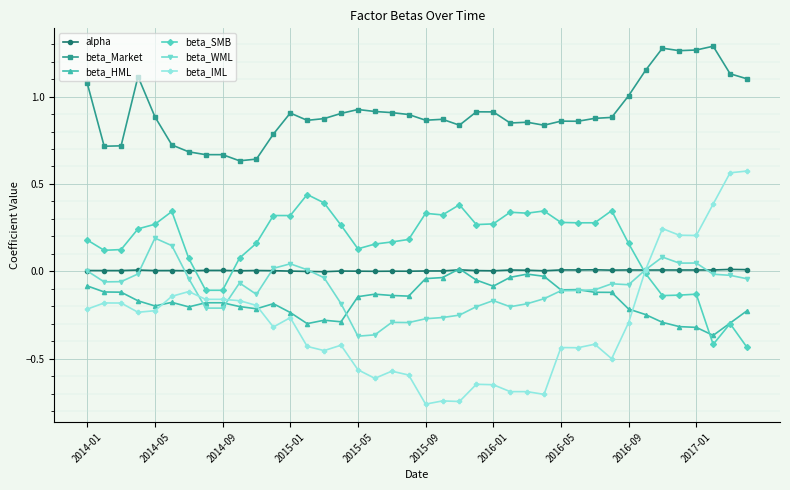

Which series has the largest total across all categories?

beta_Market